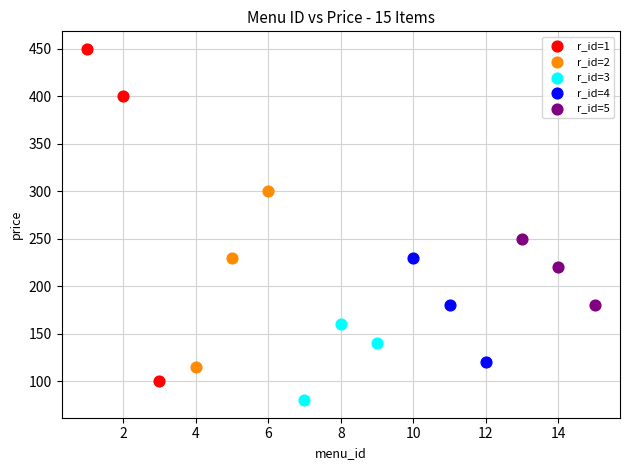

Which series has the widest spread of Y values?

r_id=1